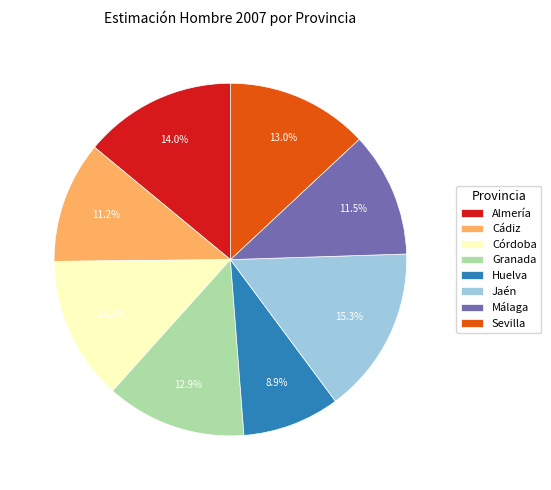

Combined, what portion of the pie is Almería and Cádiz?

25.2%